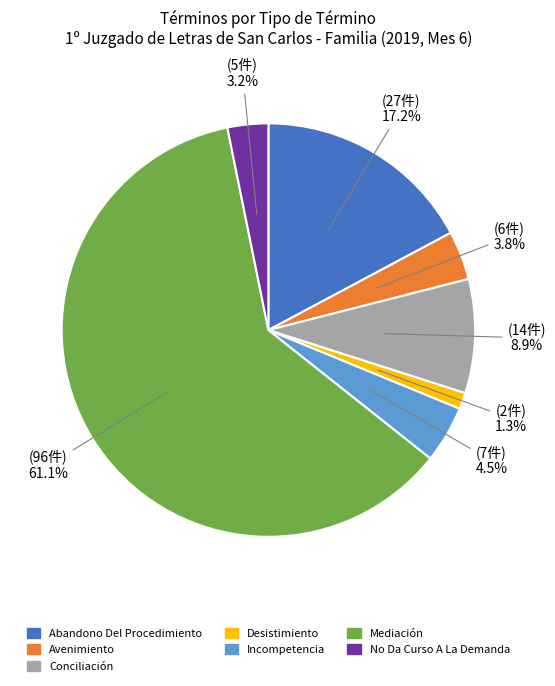

Is there any slice that represents more than half of the pie?

Yes